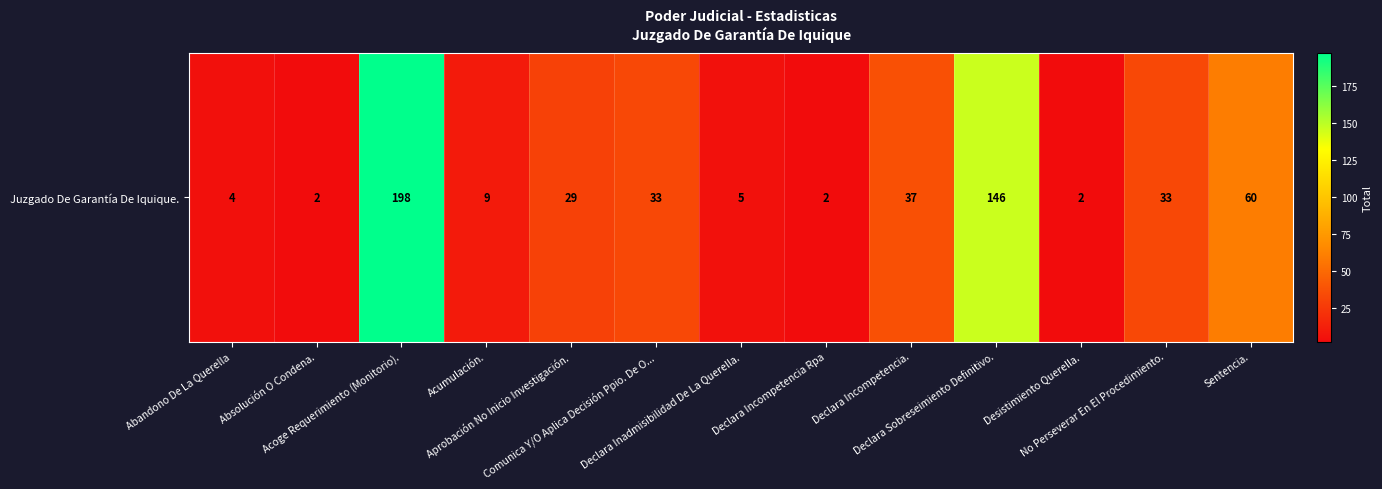

Where is the data nearest to the value 100?

Sentencia.